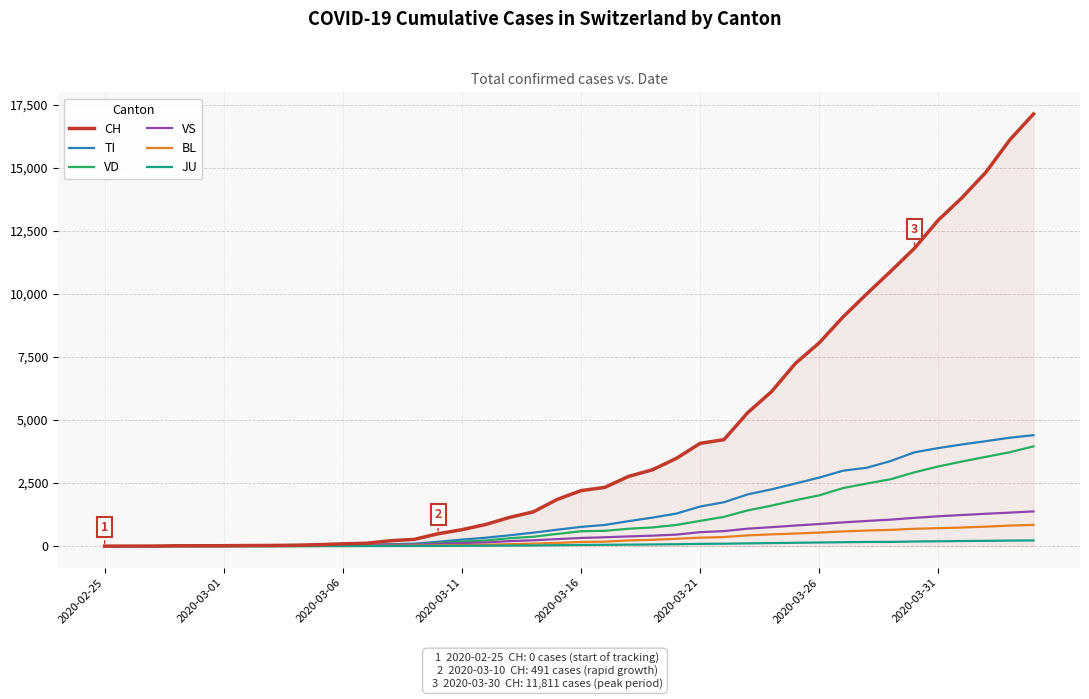

Which series has the largest total across all categories?

CH